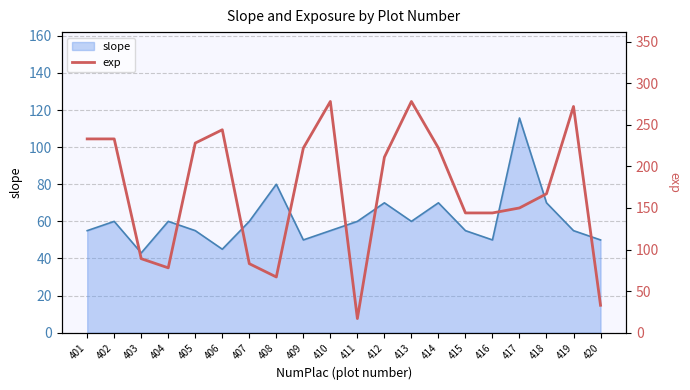

Which category has the lowest value across all series?

411